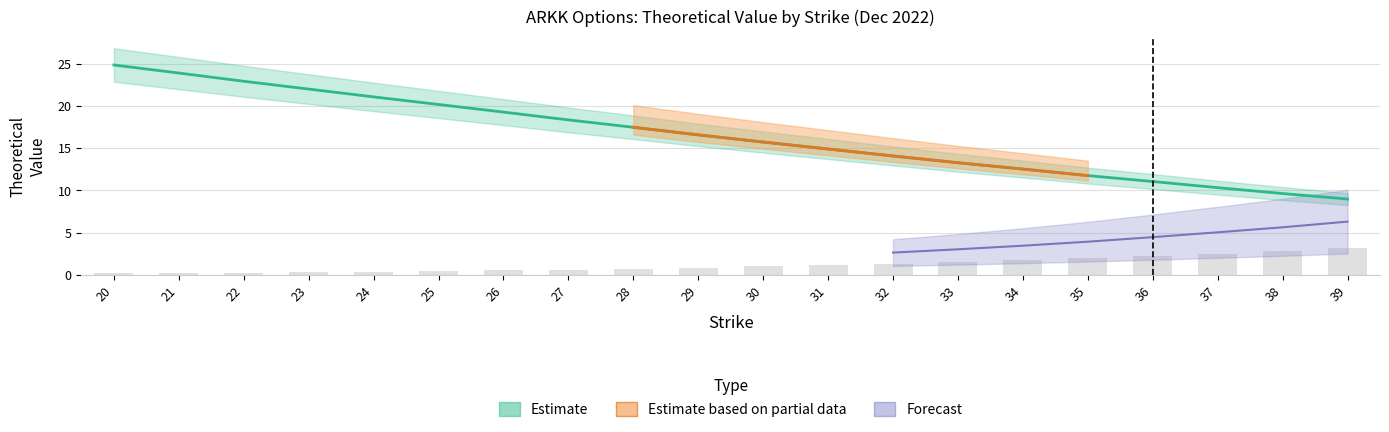

Does the chart contain stacked bars?

No